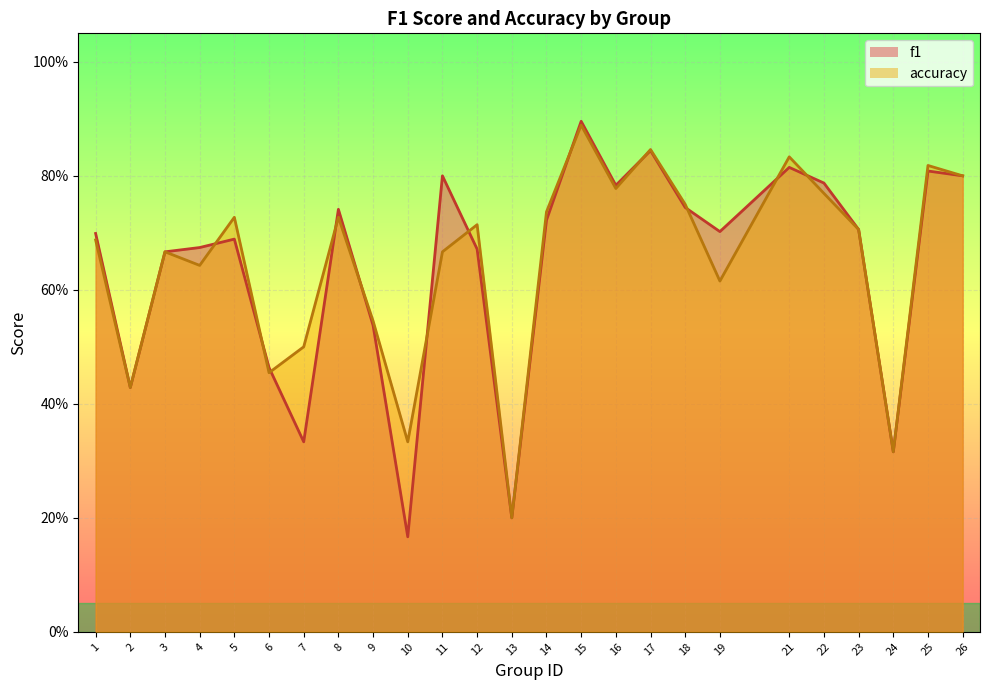

List the series in order of their peak value, highest first.

f1, accuracy